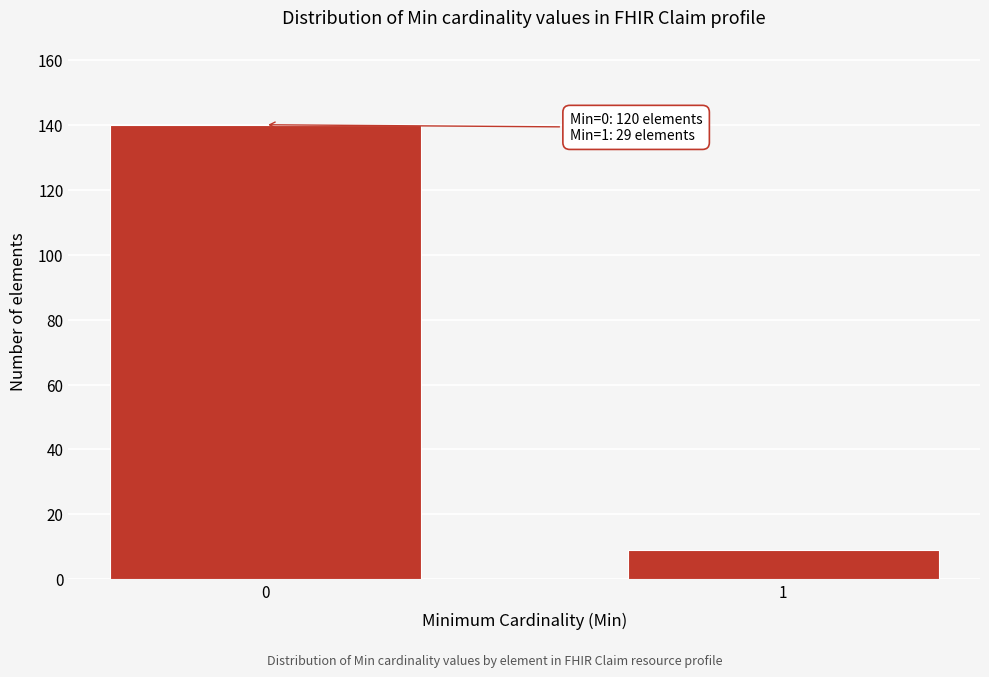

Reading left to right, list all the values displayed in this chart.

140	9